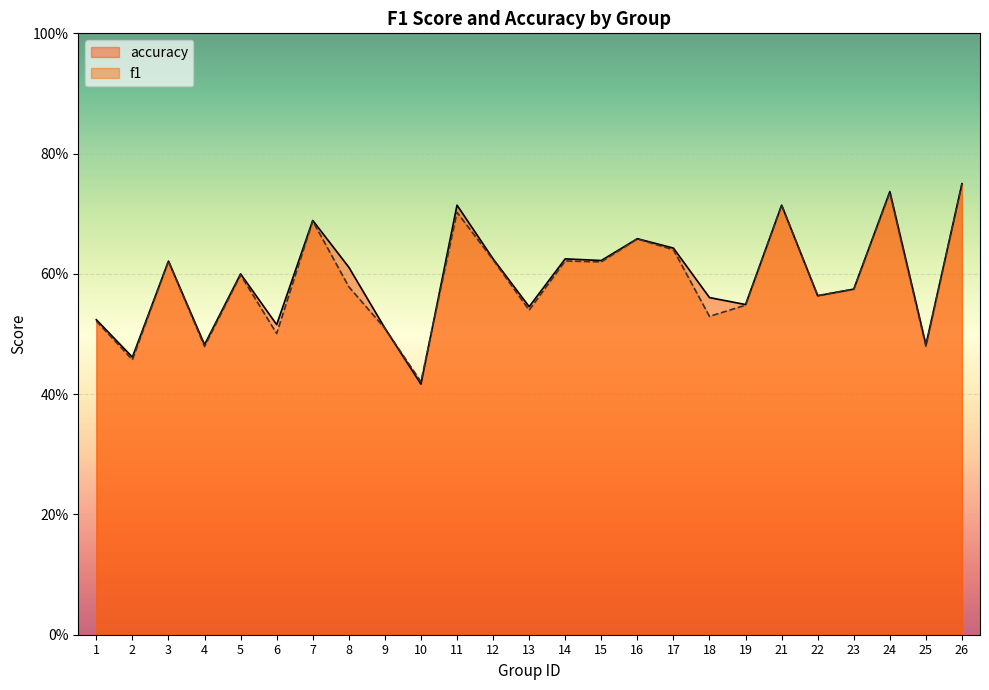

What is the smallest value displayed?

0.4